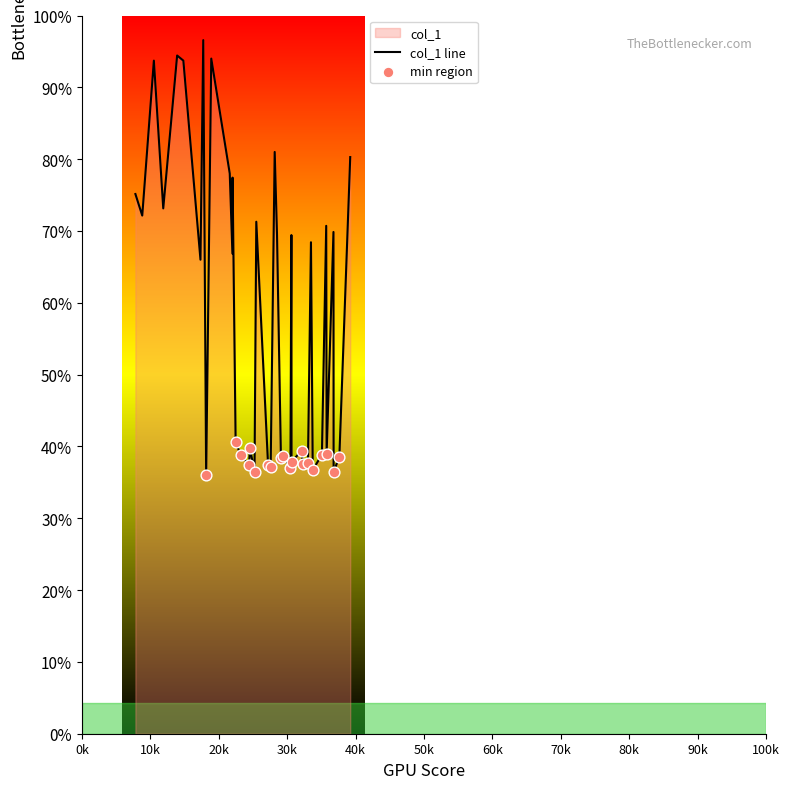

Between 1816 and 3304, which is larger?

3304